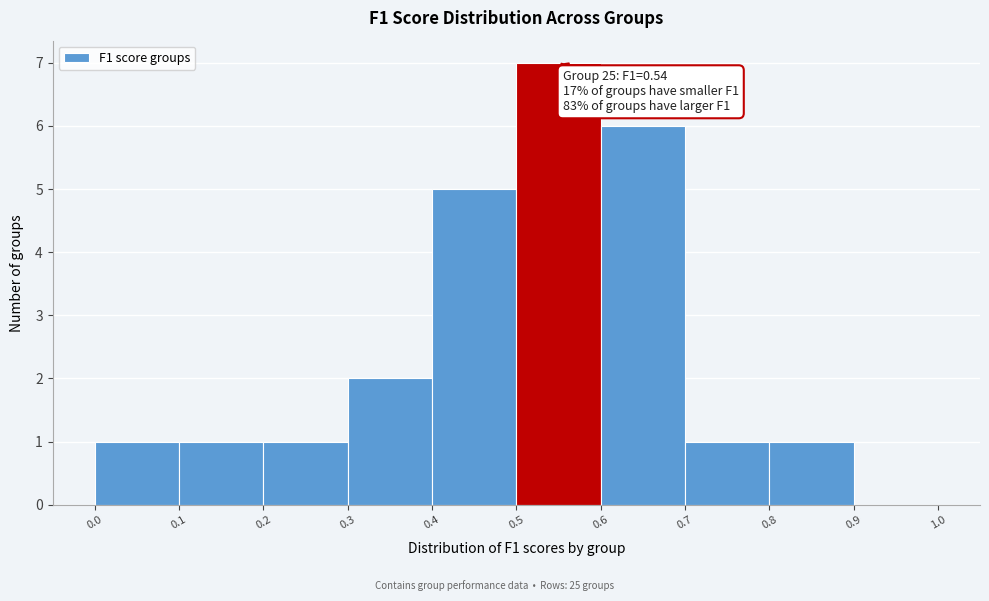

Over which range of the x-axis is the bar tallest?

0.5 to 0.6